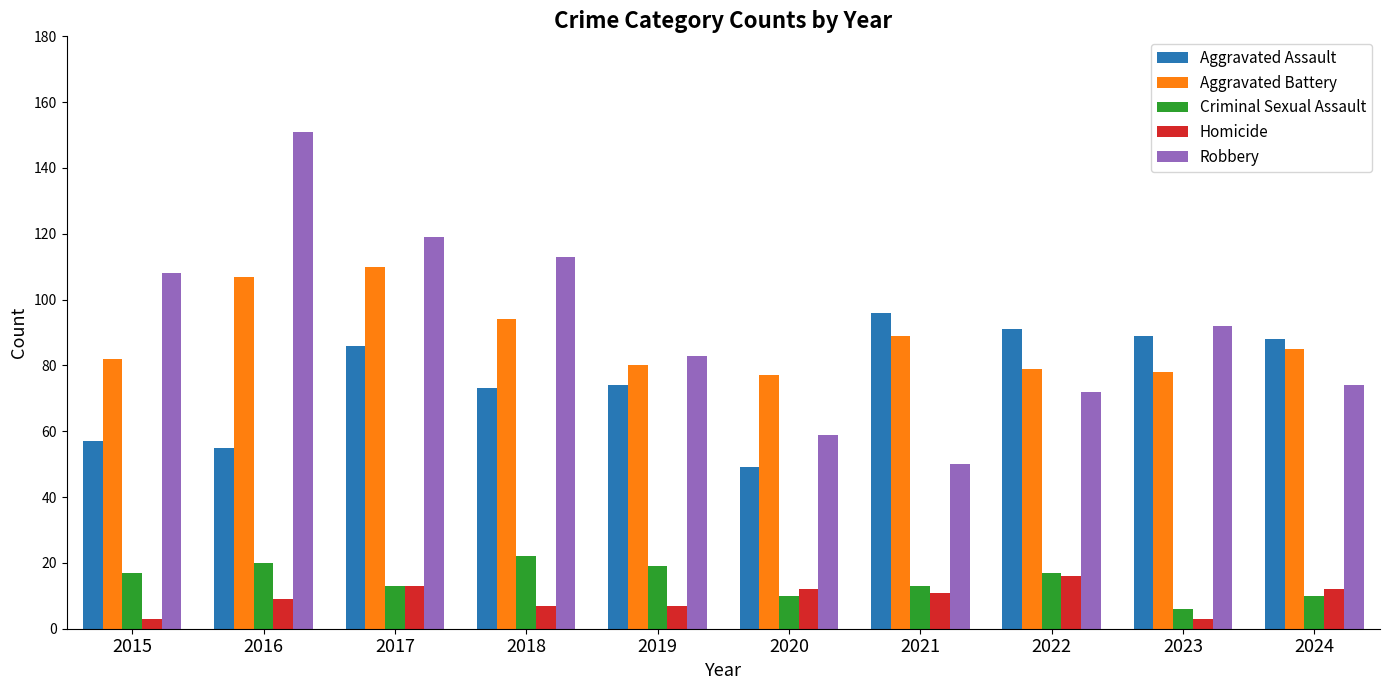

How many values in the Homicide series are below 11?

5